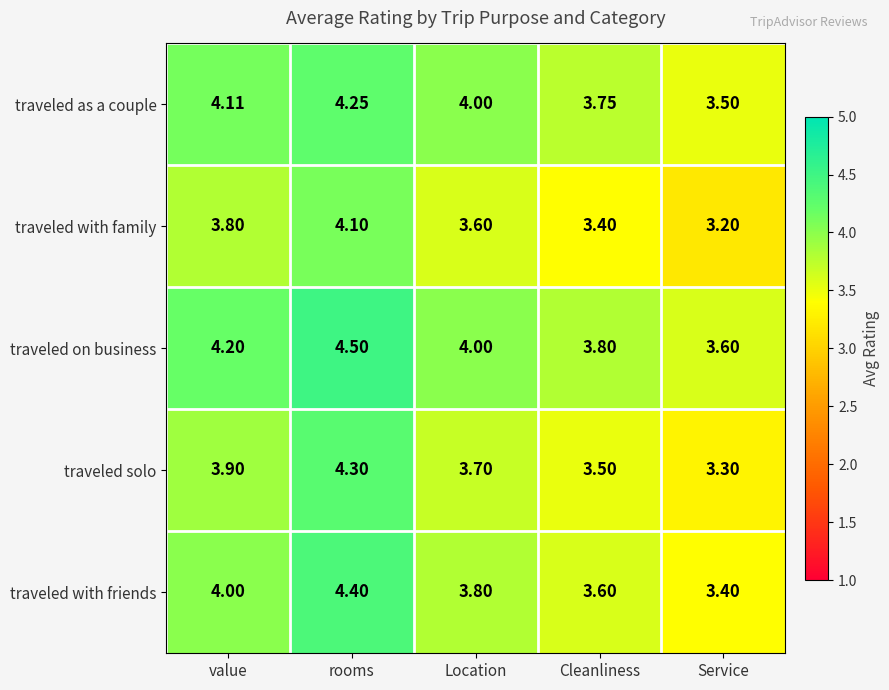

Which label corresponds to the smallest value in the chart?

Service